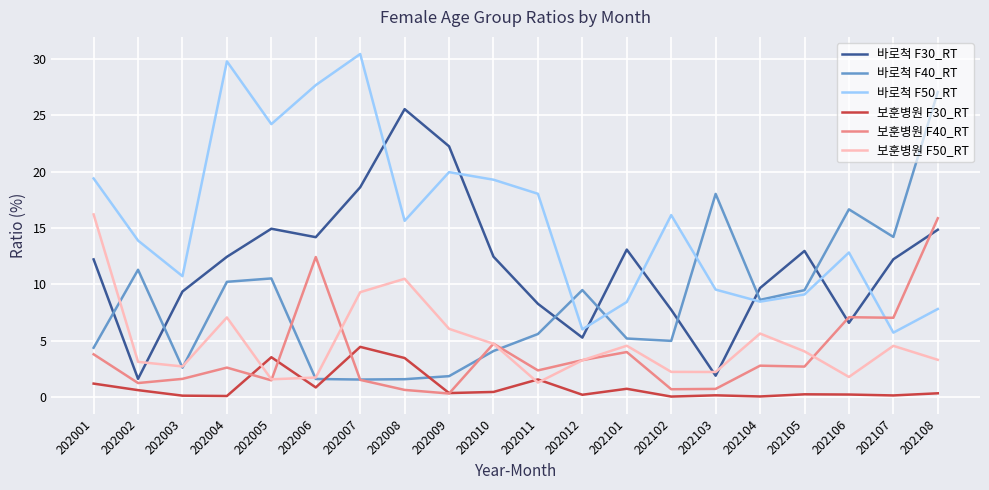

At 202107, list the series in order from smallest to largest.

보훈병원 F30_RT, 보훈병원 F50_RT, 바로척 F50_RT, 보훈병원 F40_RT, 바로척 F30_RT, 바로척 F40_RT